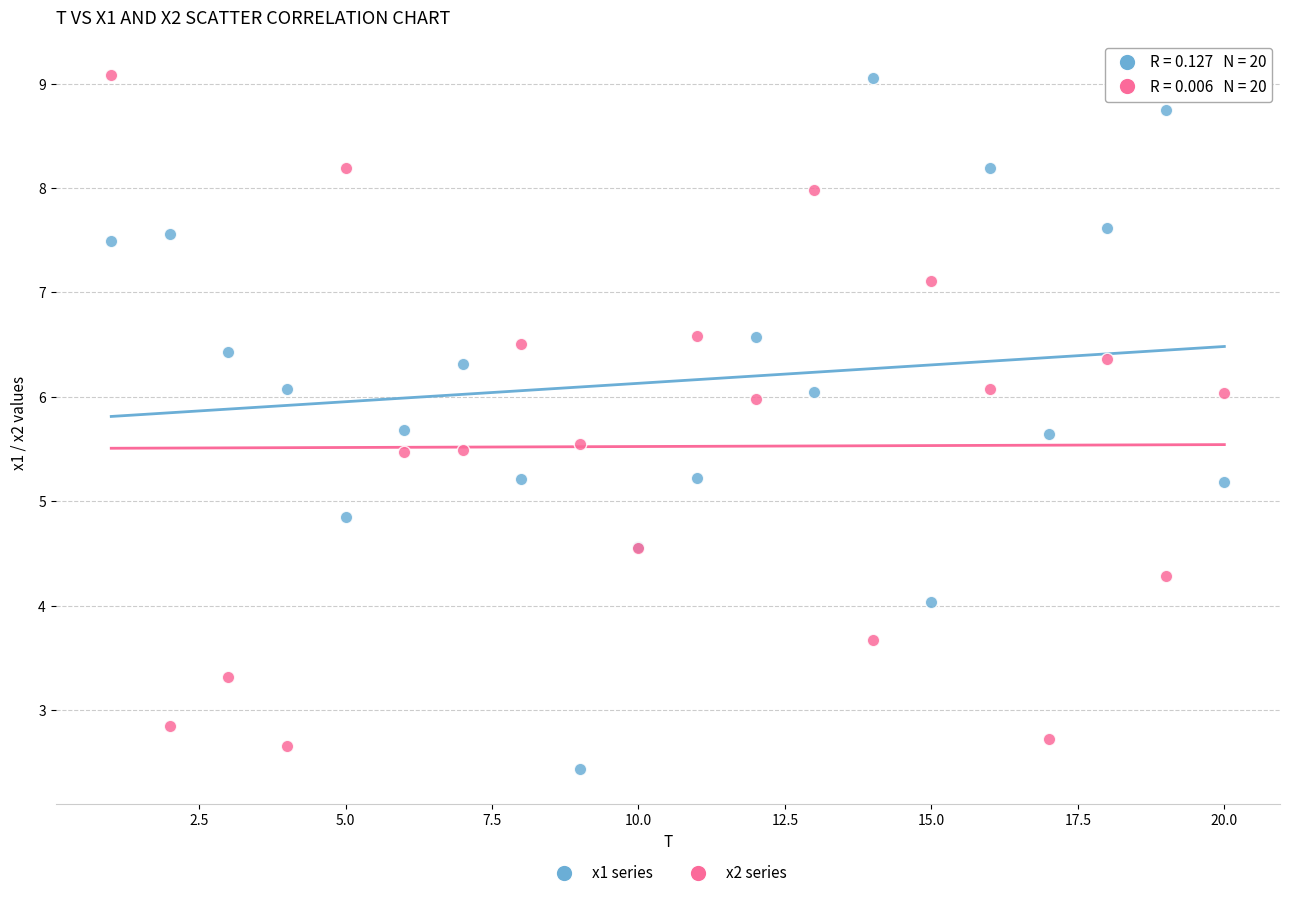

Which series reaches the minimum Y coordinate?

x1 series